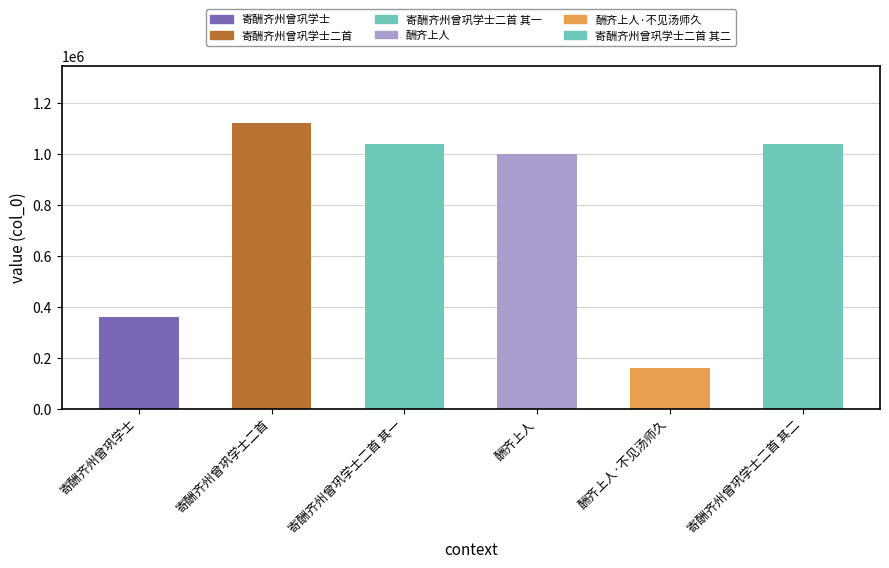

What is the average value?

787267